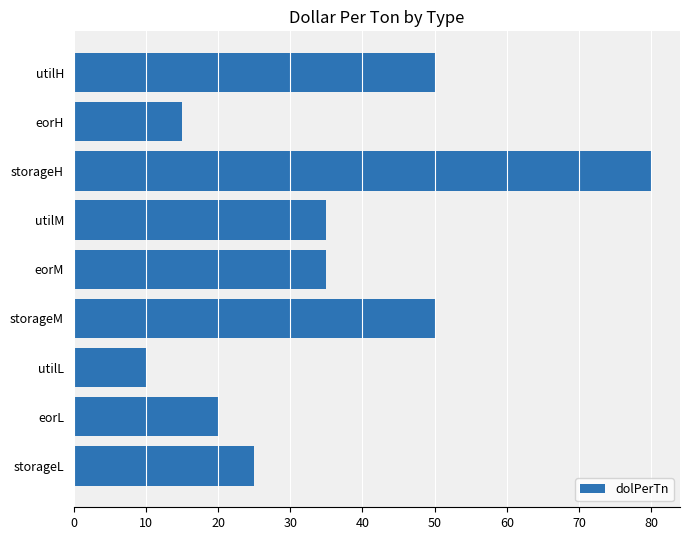

What is the difference between the maximum and minimum values?

70